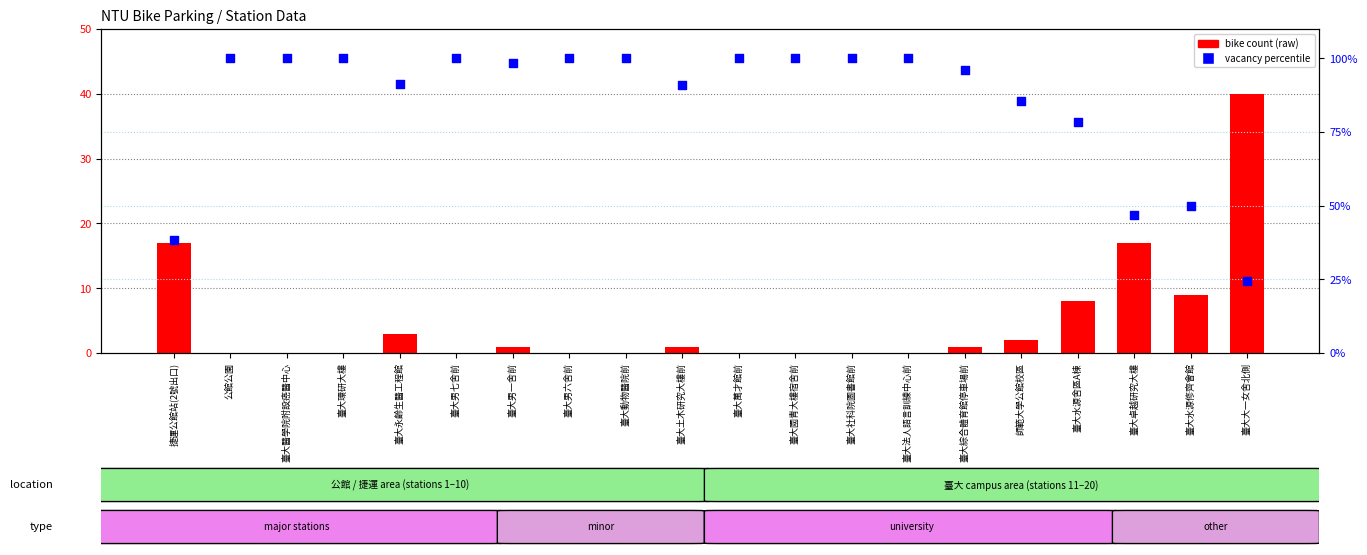

At which category is the sum across all series the highest?

公館公園